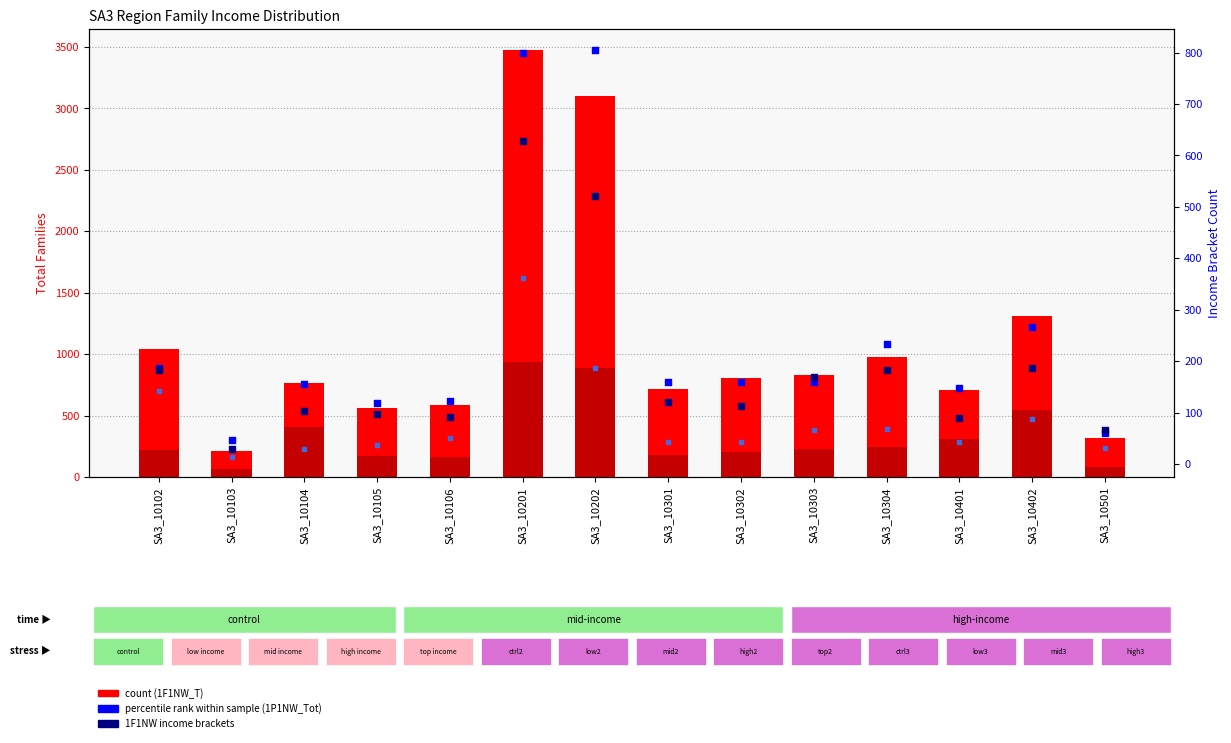

At which category is the sum across all series the highest?

SA3_10201